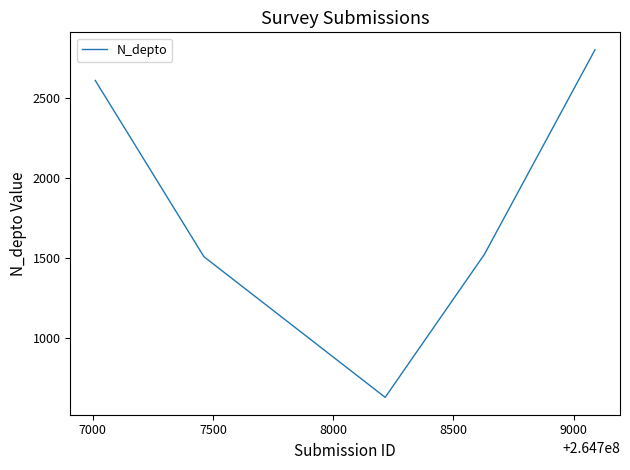

What is the difference between the maximum and minimum values?

2170